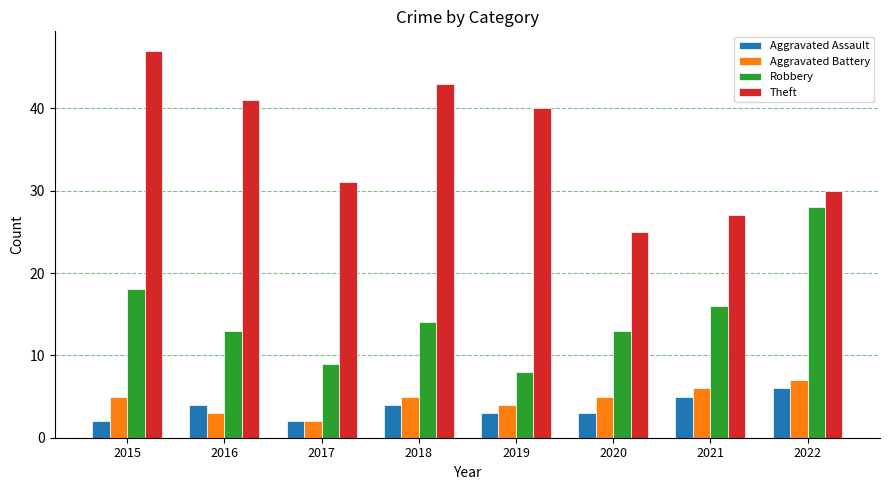

What is the lowest value of the Aggravated Battery series?

2